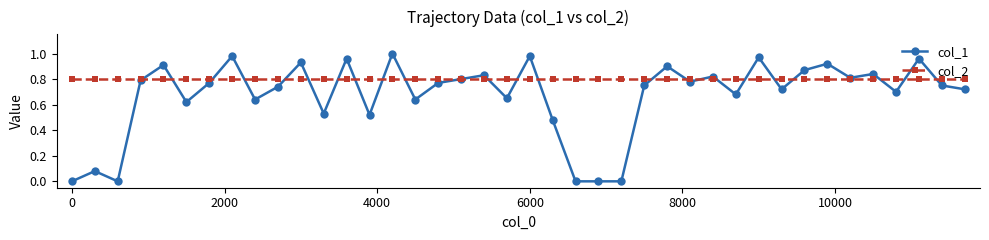

Which series has the largest total across all categories?

col_2